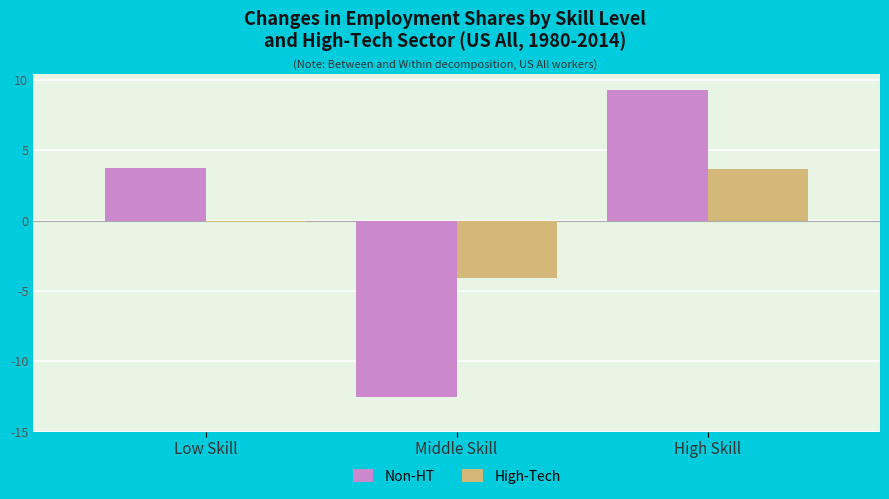

Rank the categories by Non-HT value from highest to lowest.

High Skill, Low Skill, Middle Skill